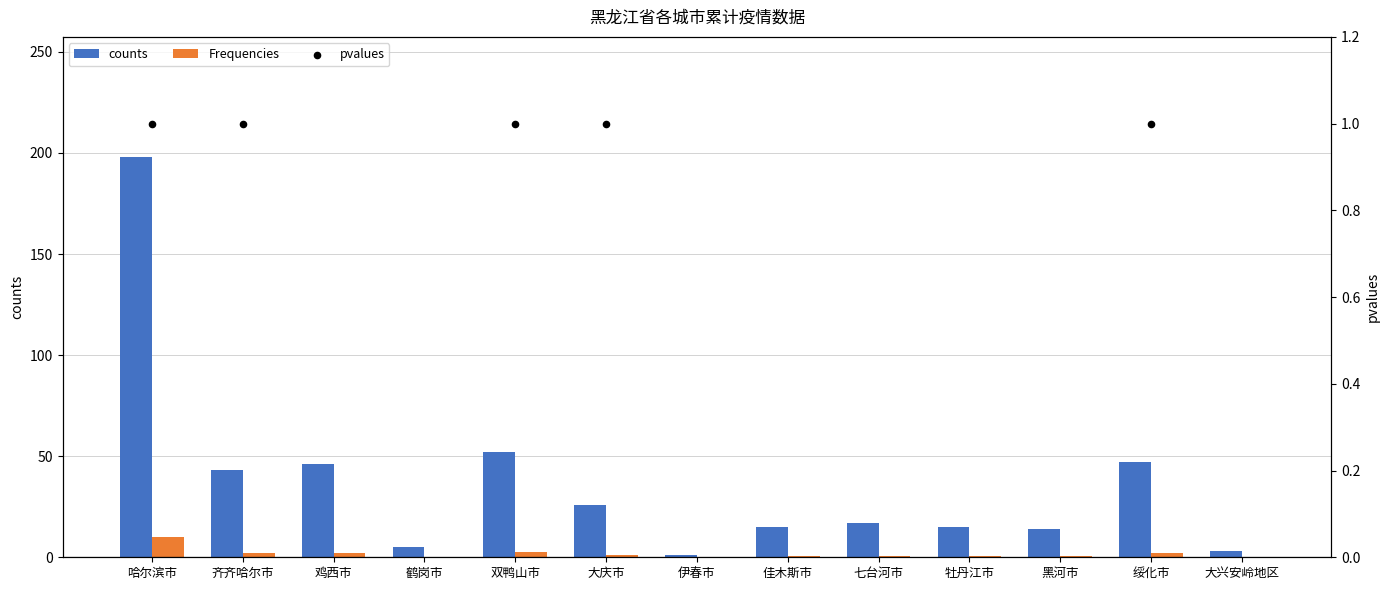

At how many categories does at least one series exceed 171?

1